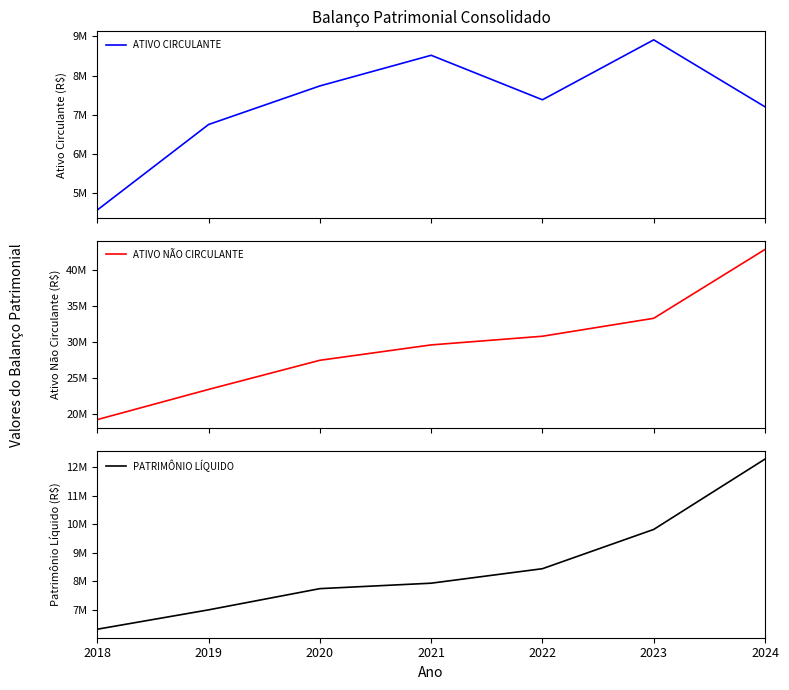

The ATIVO NÃO CIRCULANTE series shows 45607326 at 2020. True or false?

False